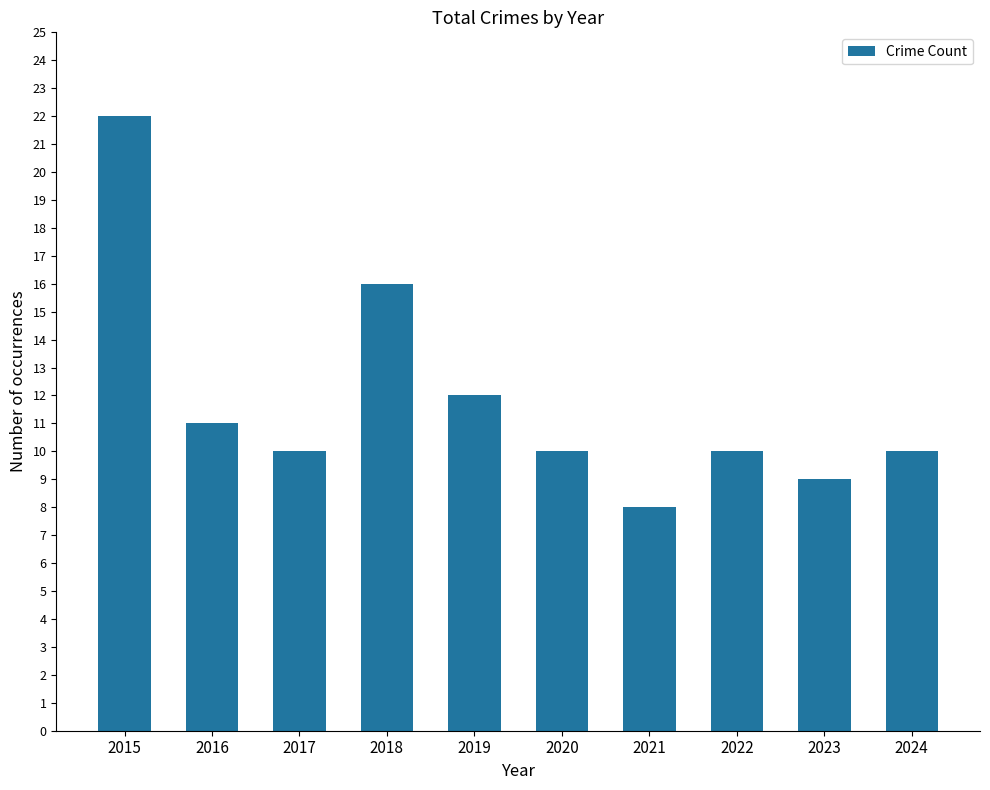

What is the change in value from 2016 to 2021?

-3